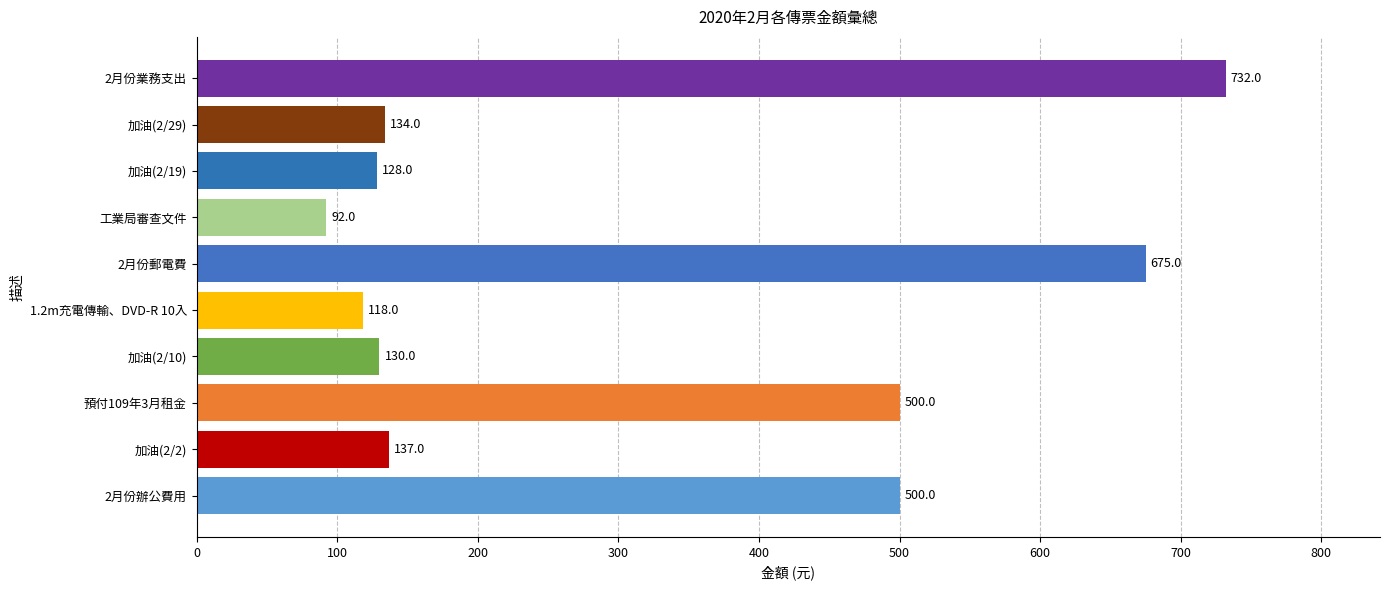

What is the ratio of the value at 加油(2/10) to the value at 加油(2/19)?

1.0